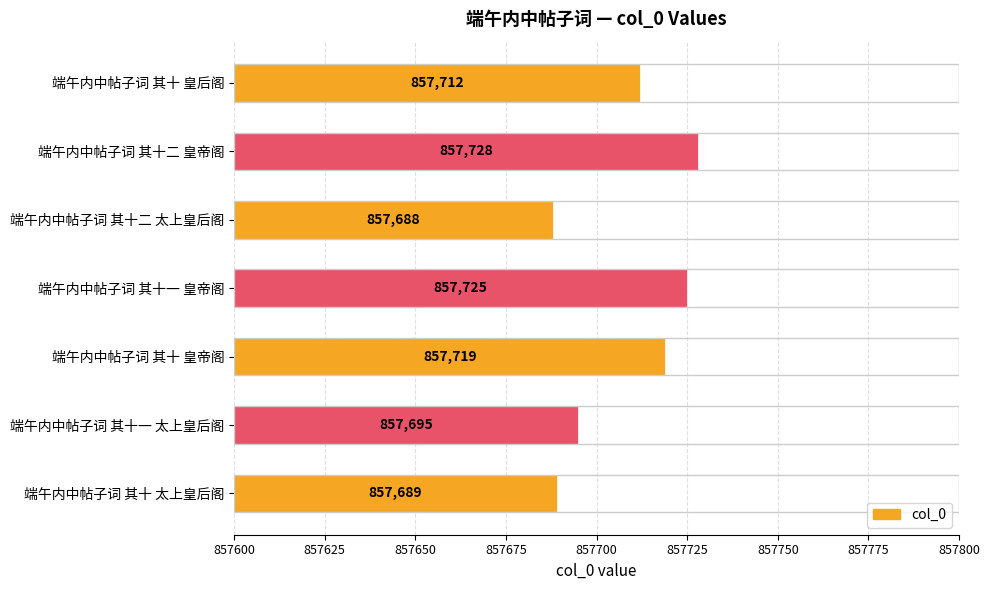

How many values are below 857712?

3